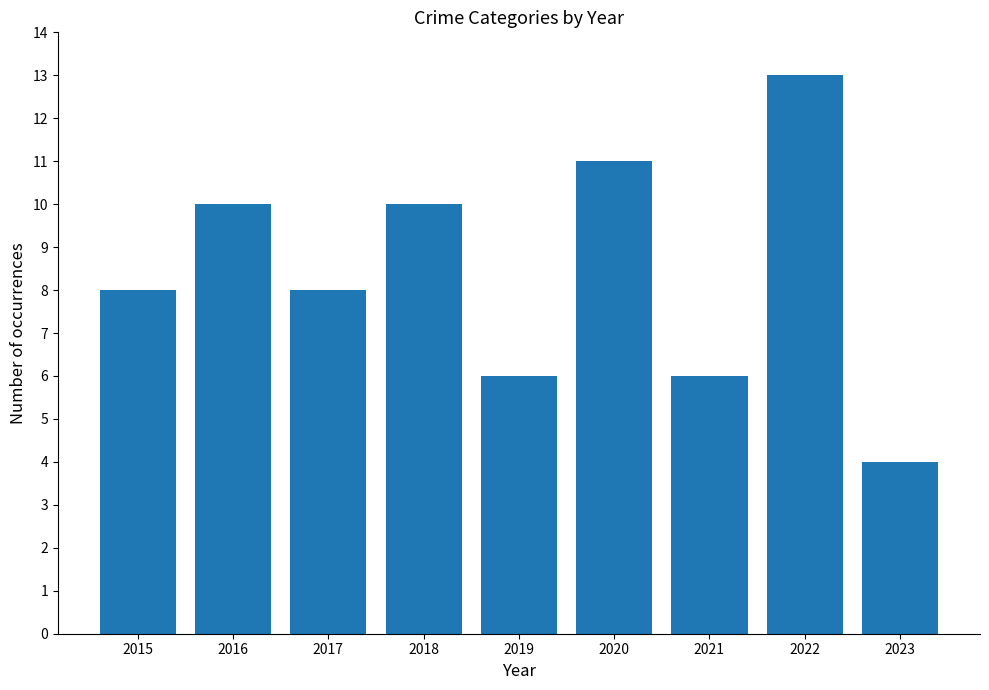

What value does the data have at 2023?

4